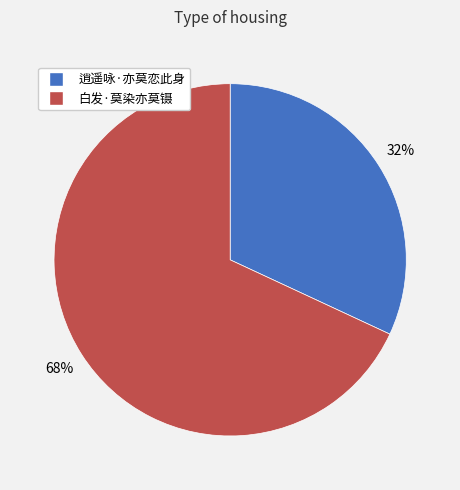

Combined, do 白发·莫染亦莫镊 and 逍遥咏·亦莫恋此身 account for over 50%?

Yes